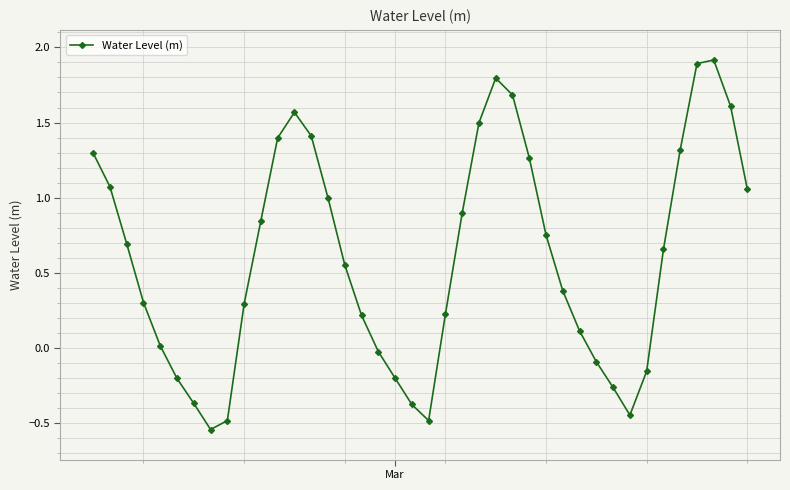

What is the maximum value shown in the chart?

1.9